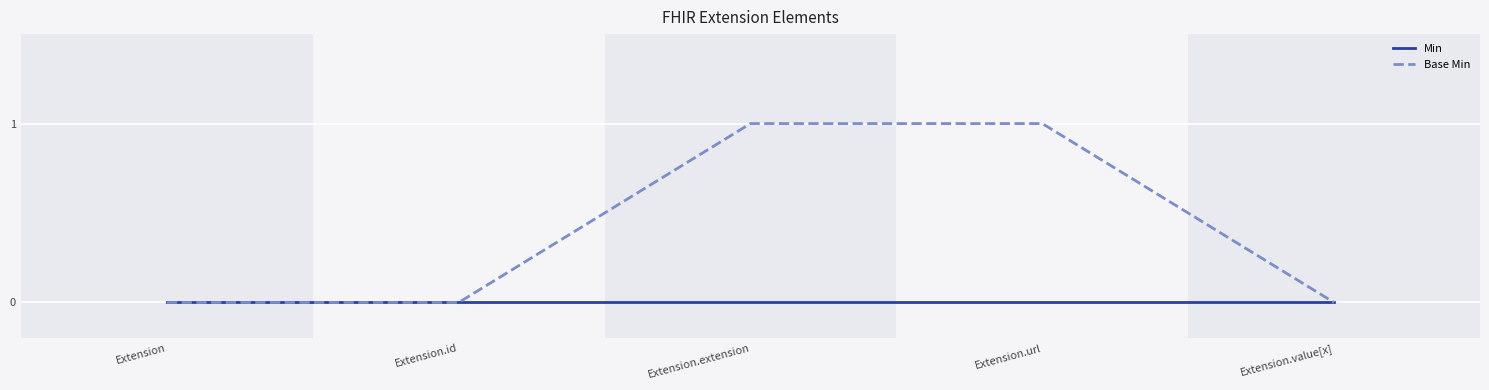

How many Base Min values are between 0 and 1?

5